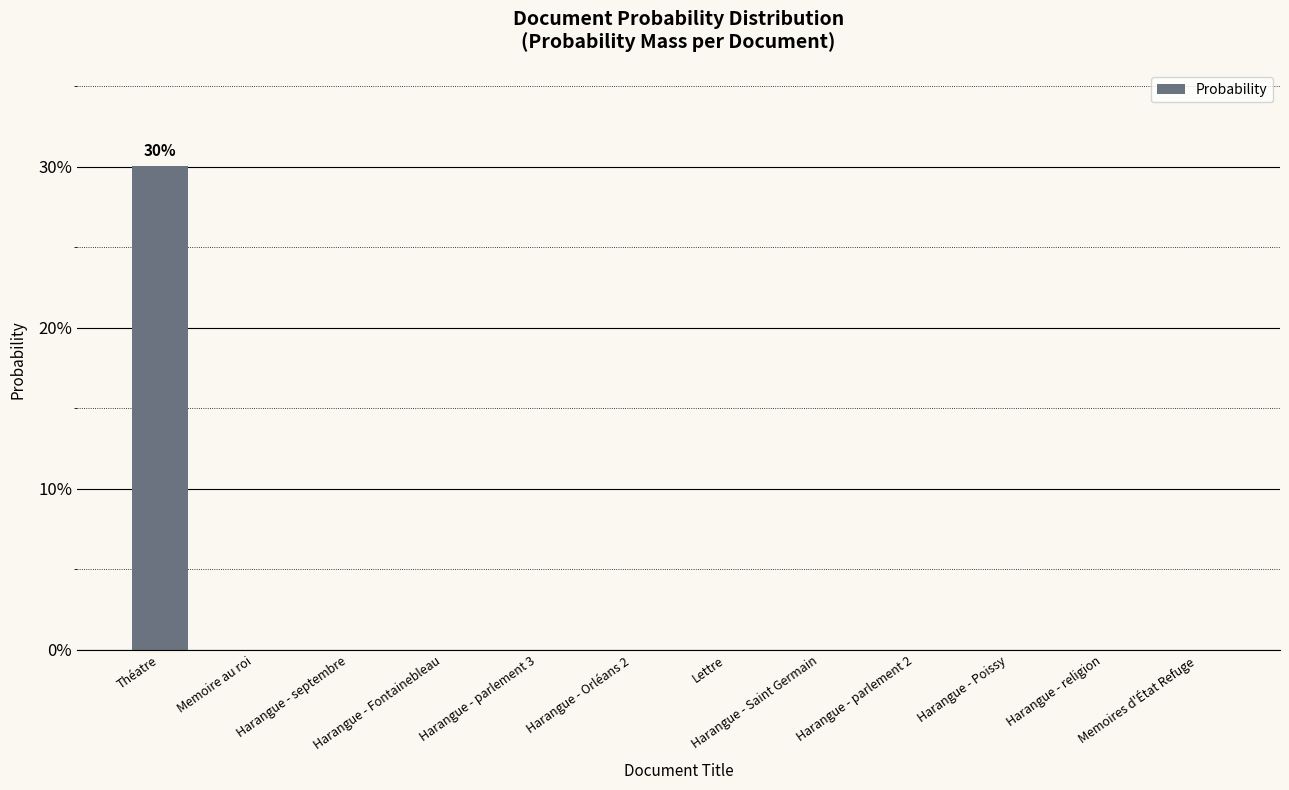

True or false: the data shows 0.1 at Harangue - Saint Germain.

False